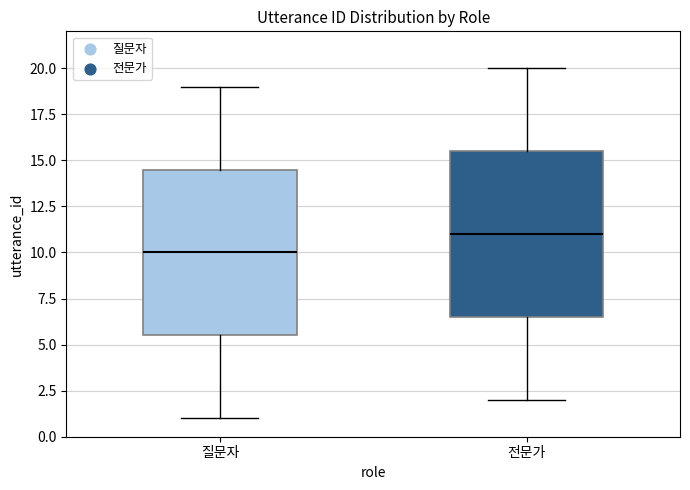

Reading left to right, transcribe this box plot: for each box, give where its median line is, the range the box spans, and where its two whiskers end, as read against the y-axis. The values are not printed on the chart, so give them approximately, as read against the axis.

질문자: median 10.0, box 5.5 to 14.5, whiskers 1.0 to 19.0
전문가: median 11.0, box 6.5 to 15.5, whiskers 2.0 to 20.0